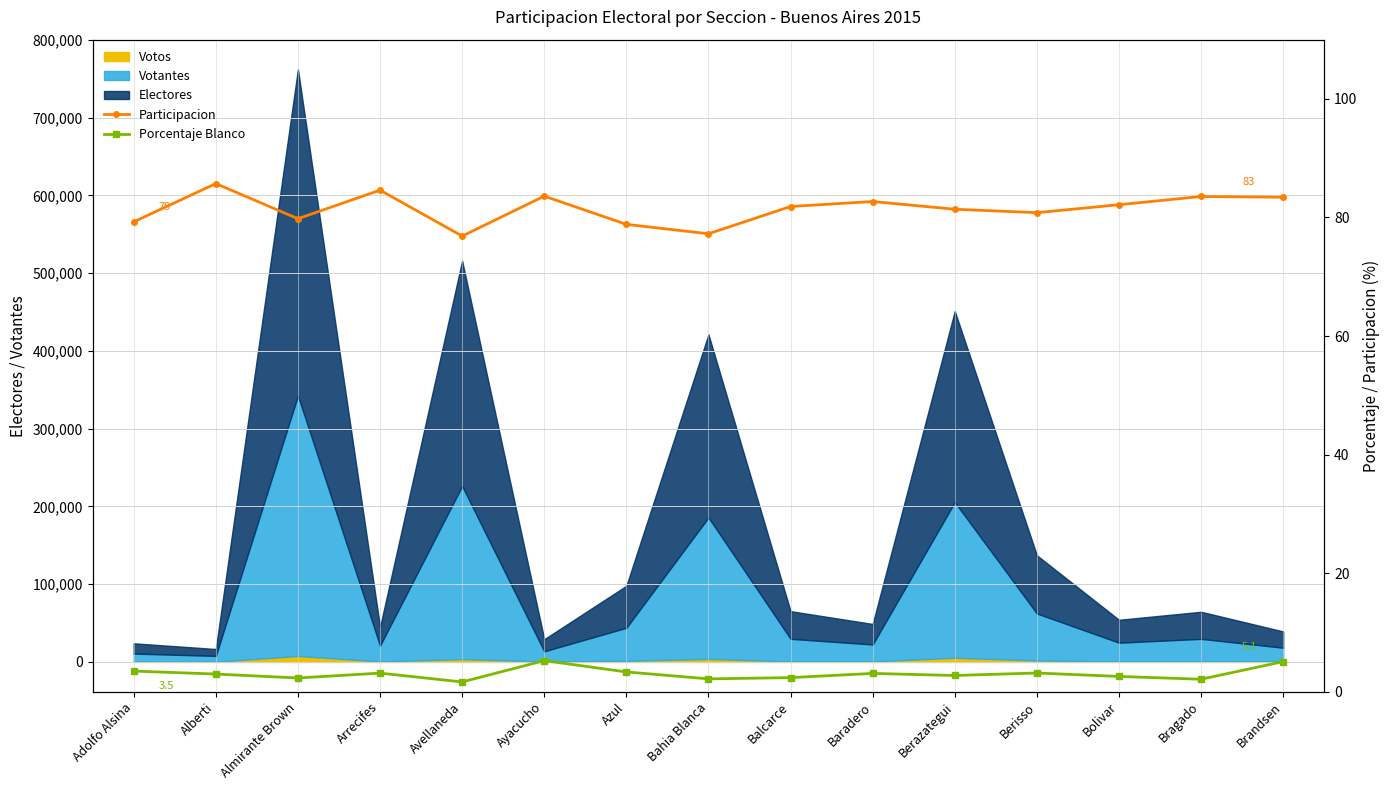

What is the difference between the maximum and second lowest values in the Participacion series?

8.5